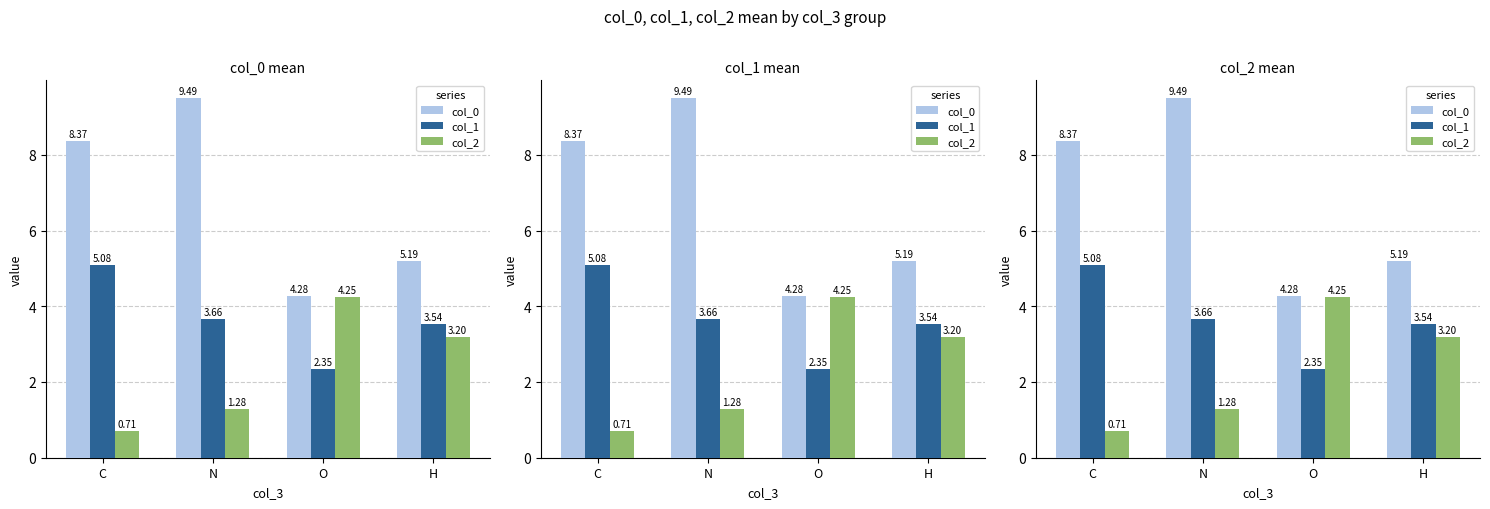

Which series has the largest total across all categories?

col_0